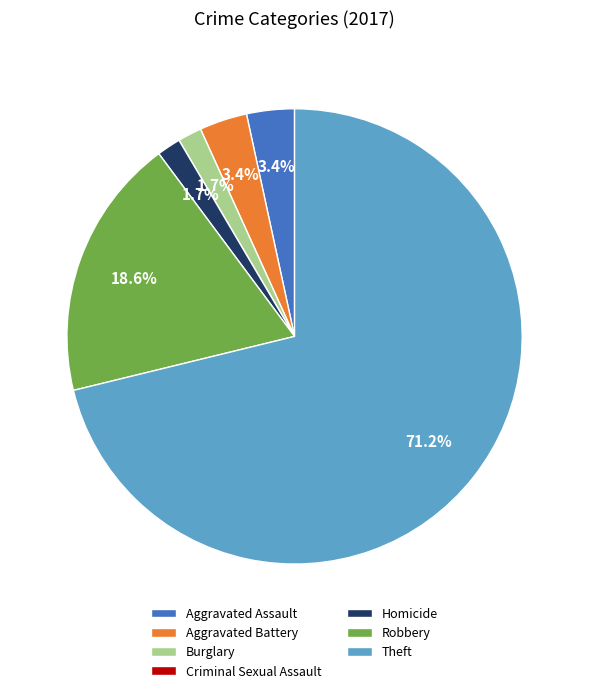

Between Aggravated Battery and Theft, which is larger?

Theft